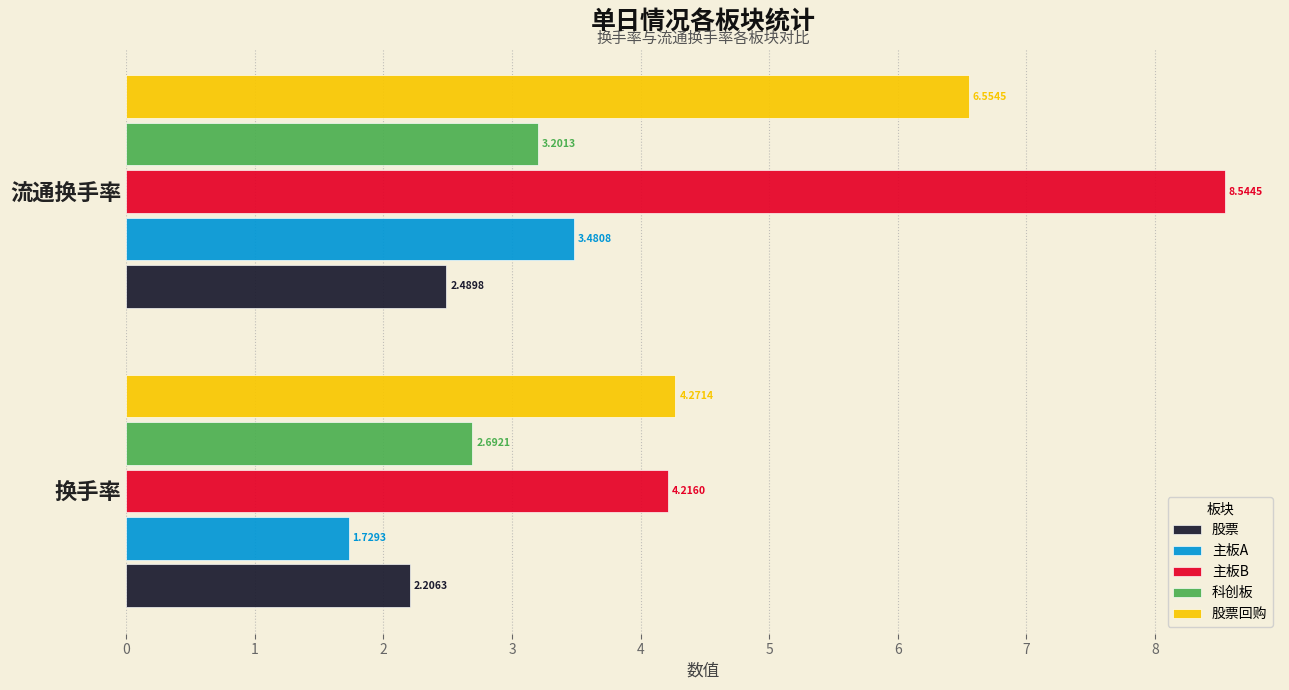

What is the difference between the 股票 values at 换手率 and 流通换手率?

0.3